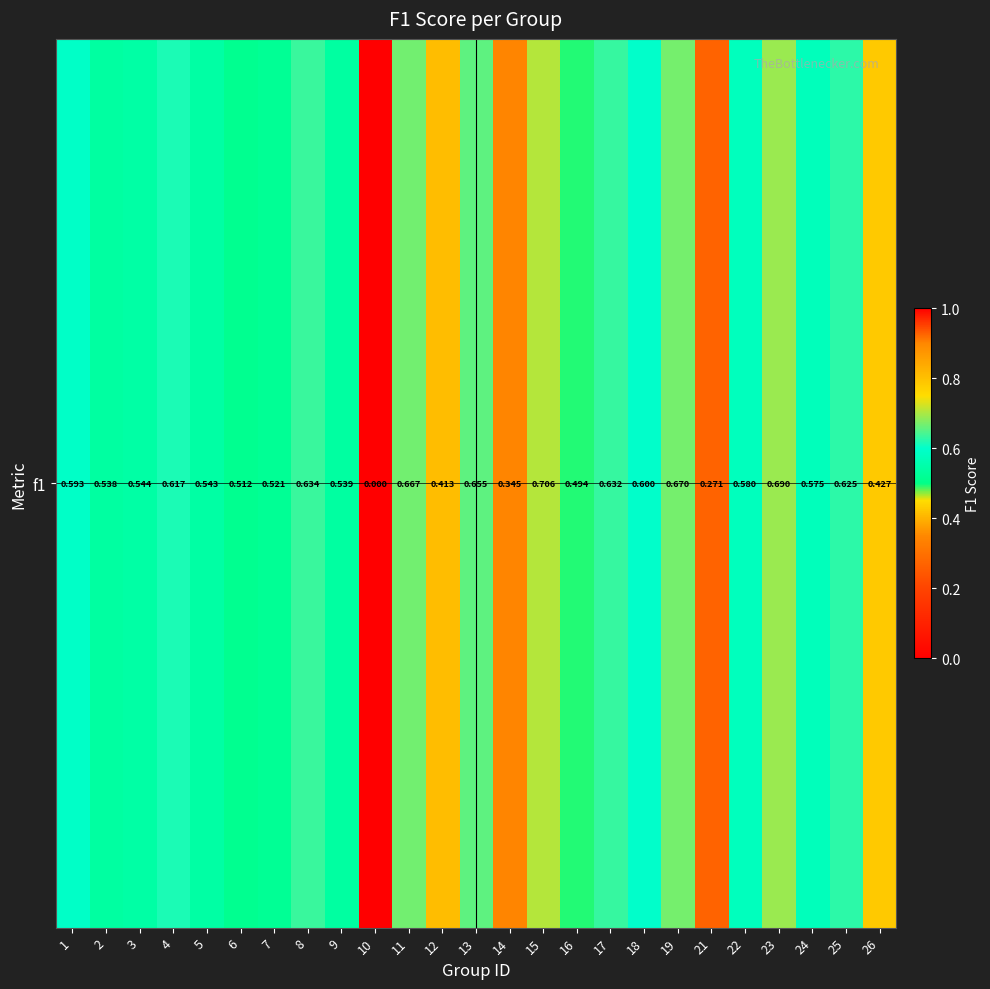

Between 9 and 2, which is larger?

9